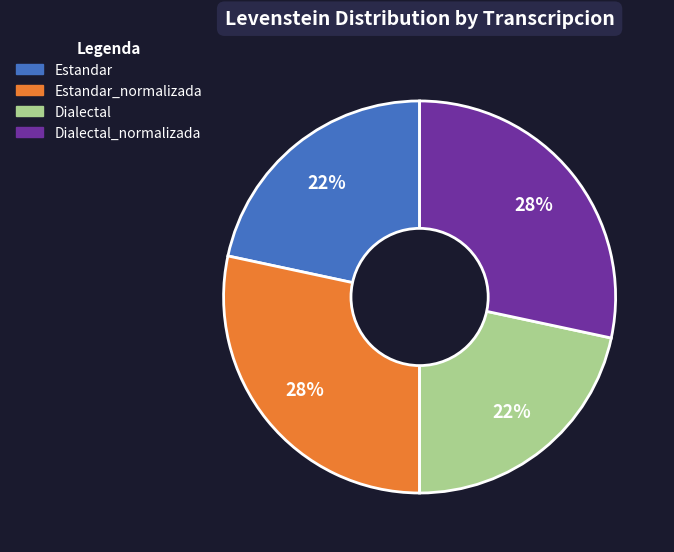

Does any single category account for the majority?

No